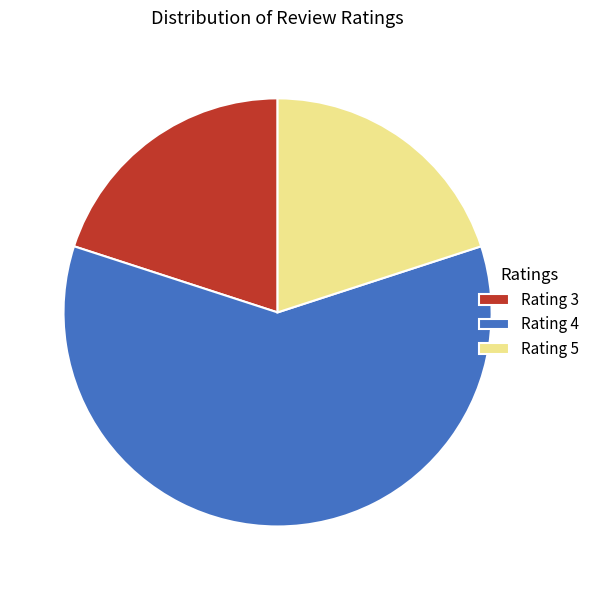

What is the ratio of the value at Rating 5 to the value at Rating 4?

0.3